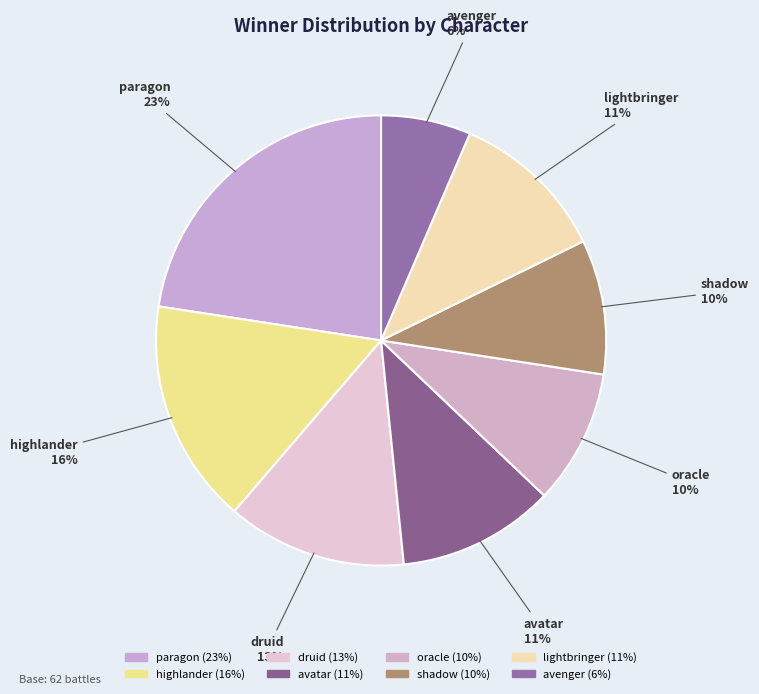

Does oracle represent more than half of the total?

No